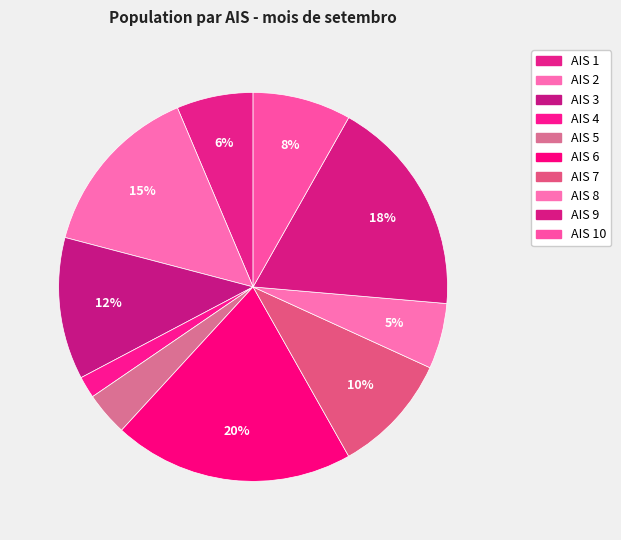

How many slices are in this pie chart?

10